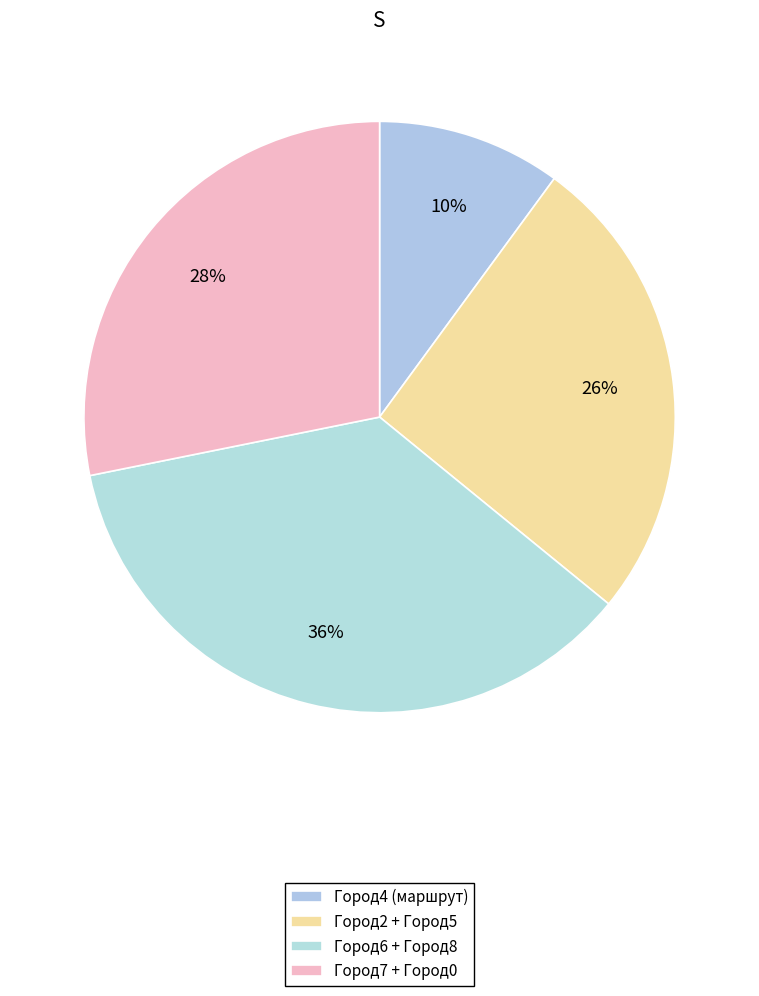

Which slice is the largest?

Город6